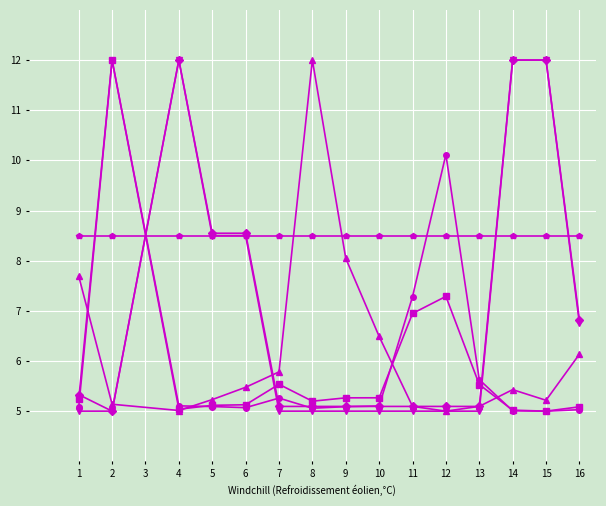

What is the difference between the highest and lowest values at 2?

7.0